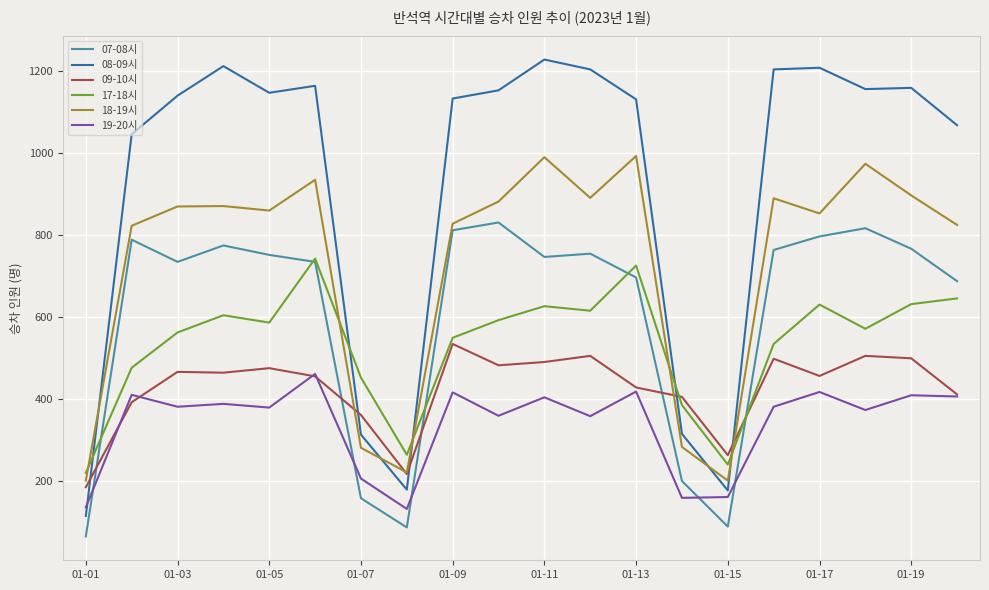

Which series has the largest range (max minus min)?

08-09시